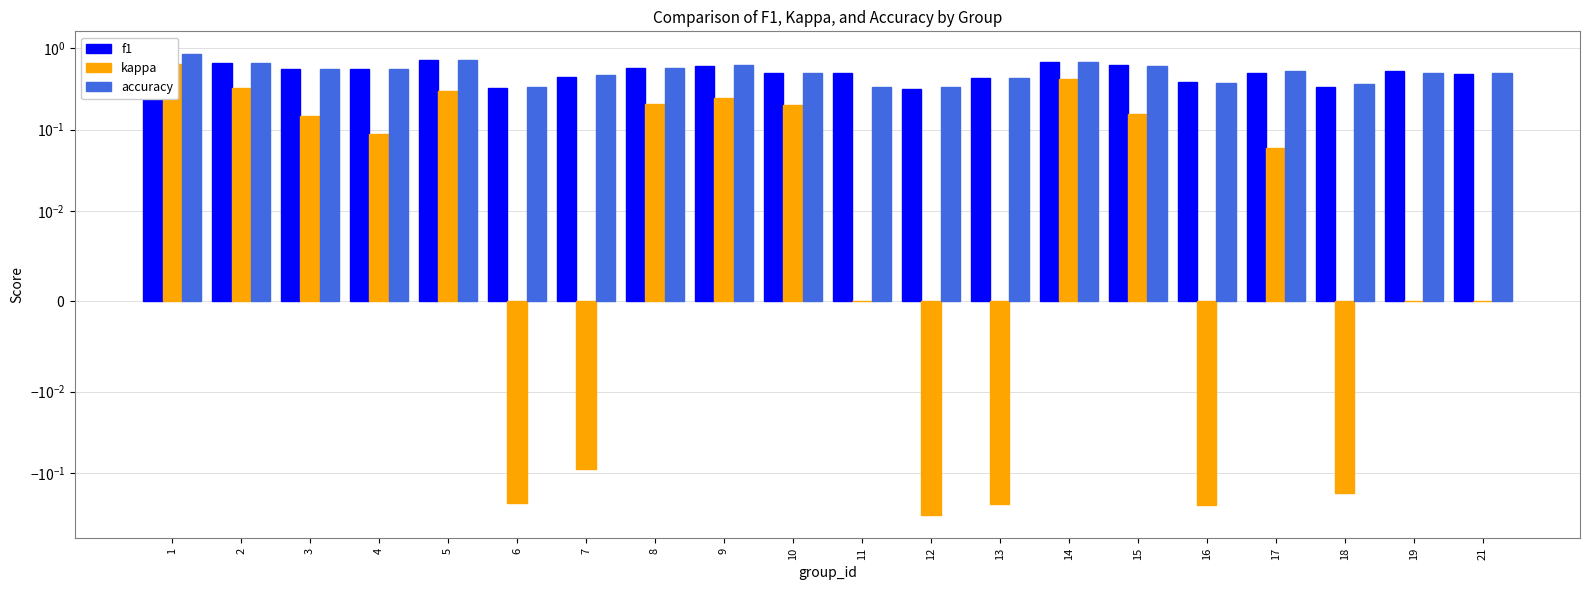

What are all the series names shown in the legend?

f1, kappa, accuracy